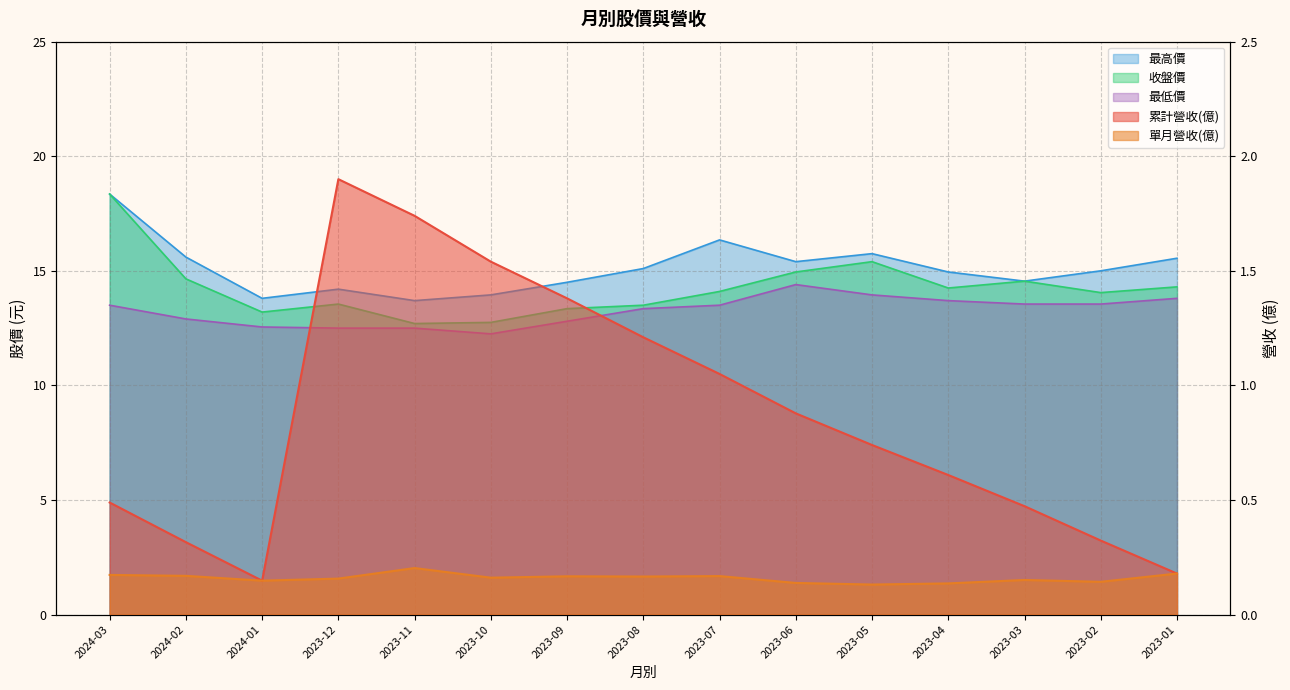

What is the difference between the maximum and minimum values in the 單月營收(億) series?

0.1